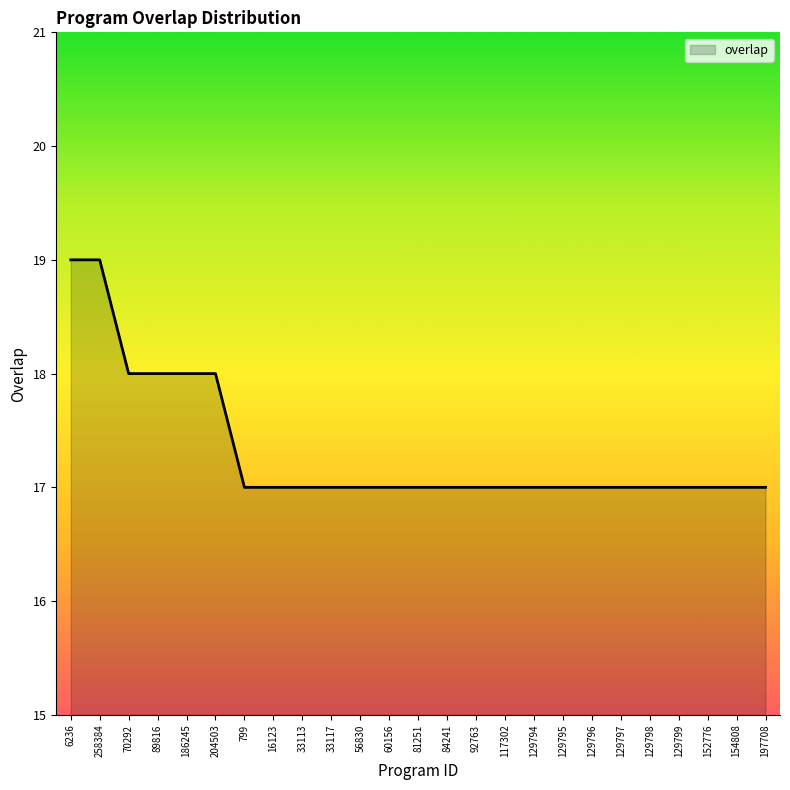

The value at 70292 is 18. True or false?

True